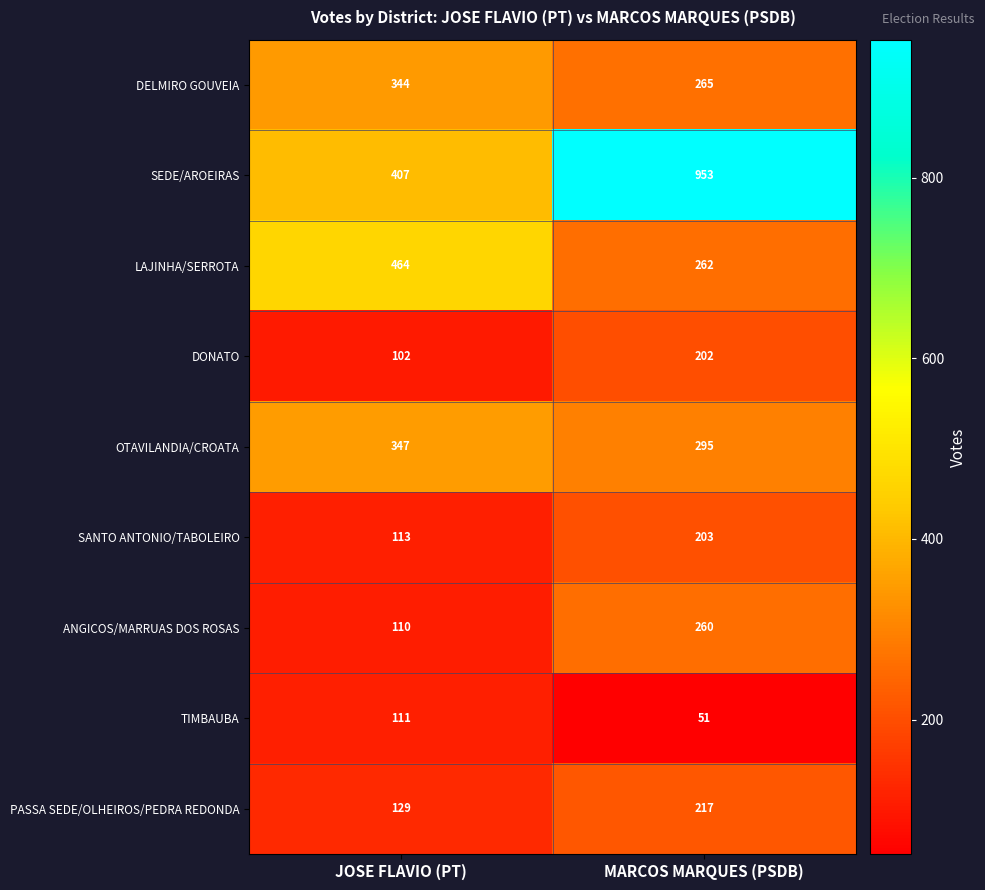

What is the average value of the LAJINHA/SERROTA series?

363